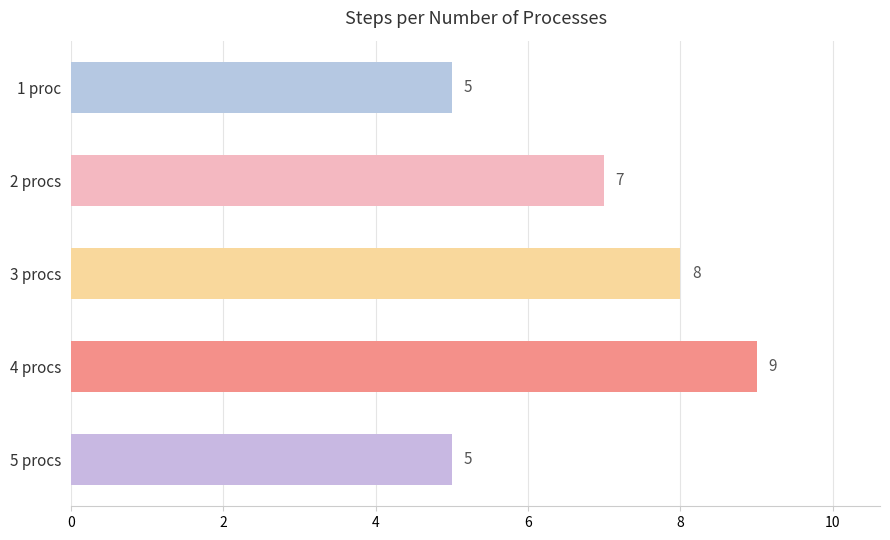

What is the difference between the maximum and minimum values?

4